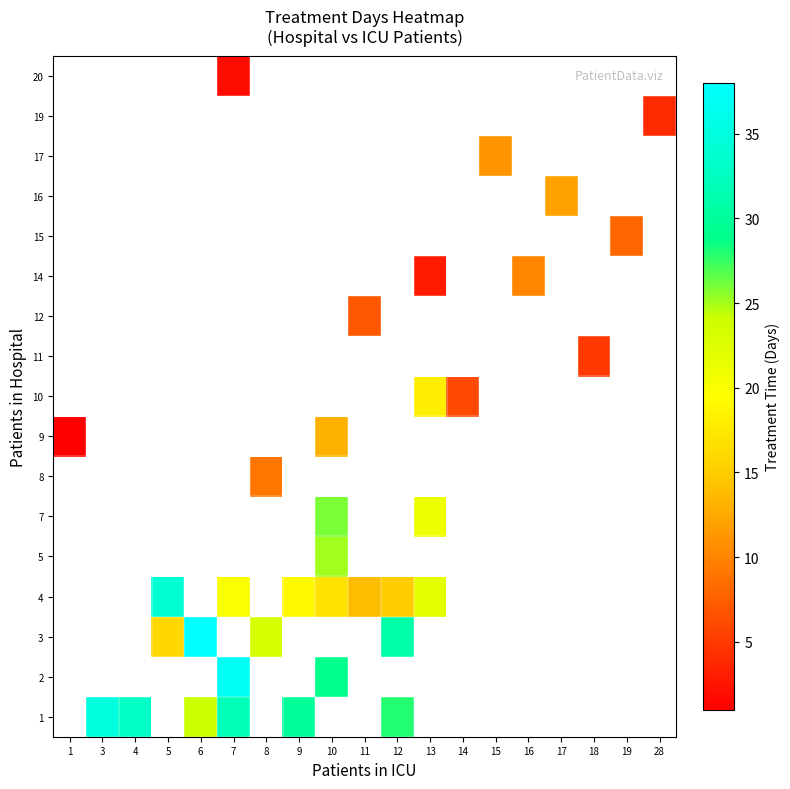

What is the greatest value displayed?

38.0